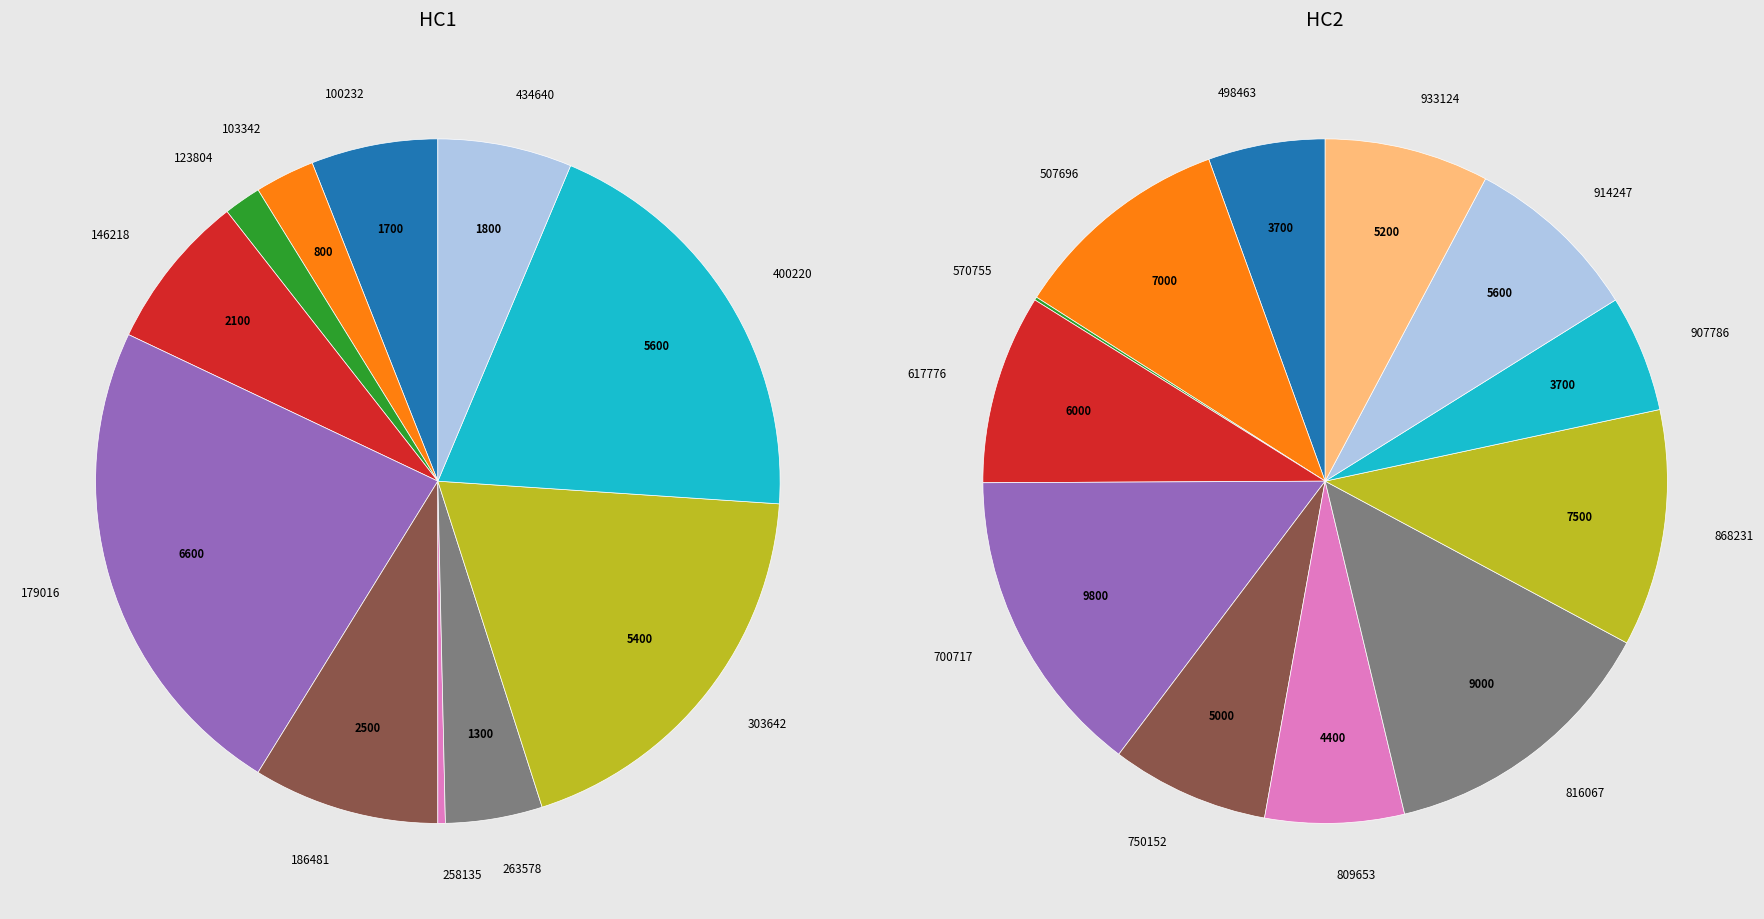

How many segments does this pie chart have?

23